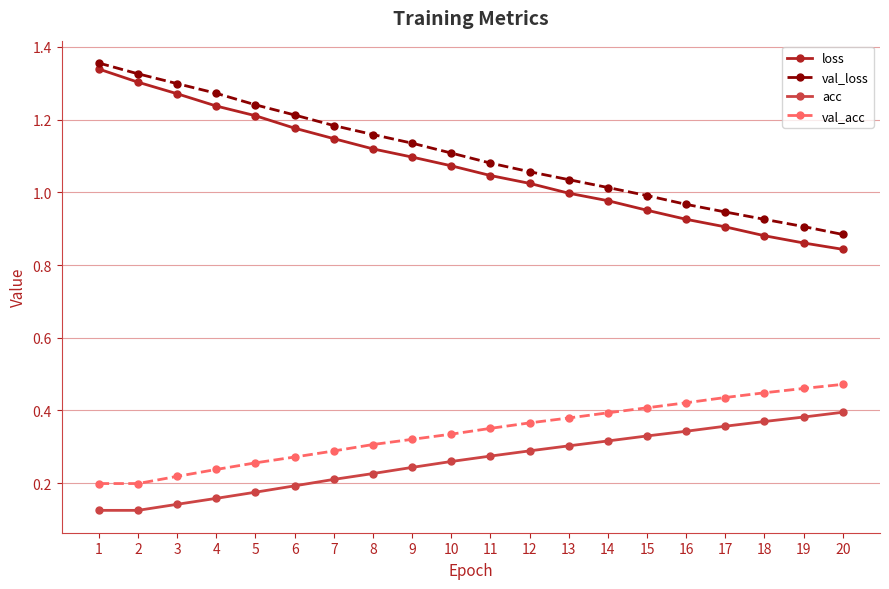

Rank the series by their maximum value, from lowest to highest.

acc, val_acc, loss, val_loss